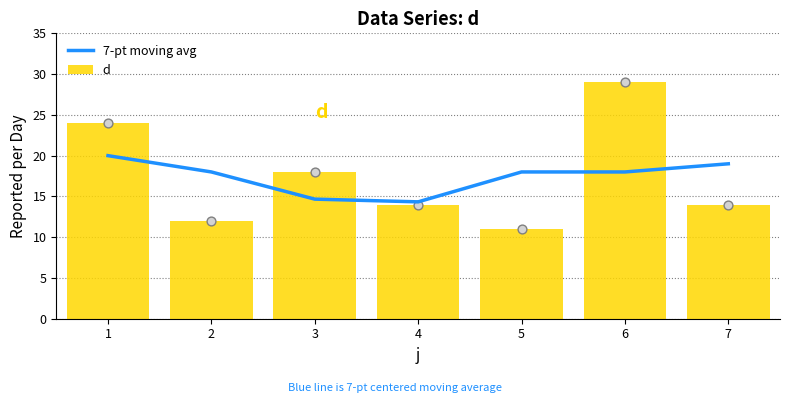

Which series has the largest Y range (max minus min)?

d